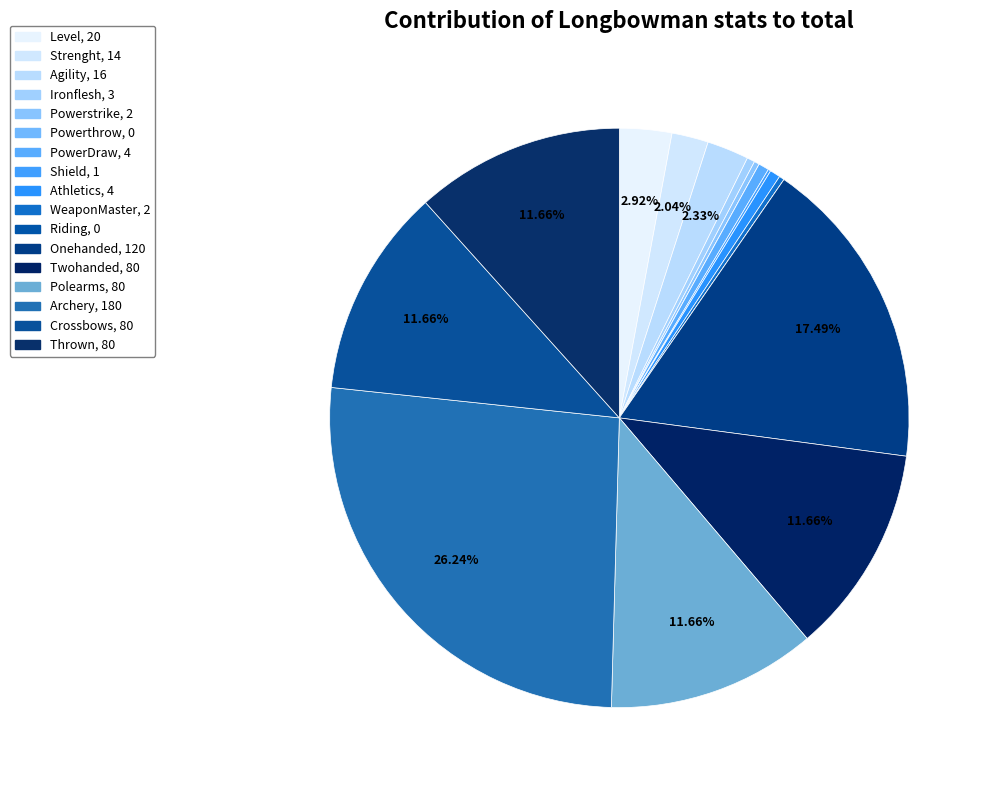

How many slices are in this pie chart?

17